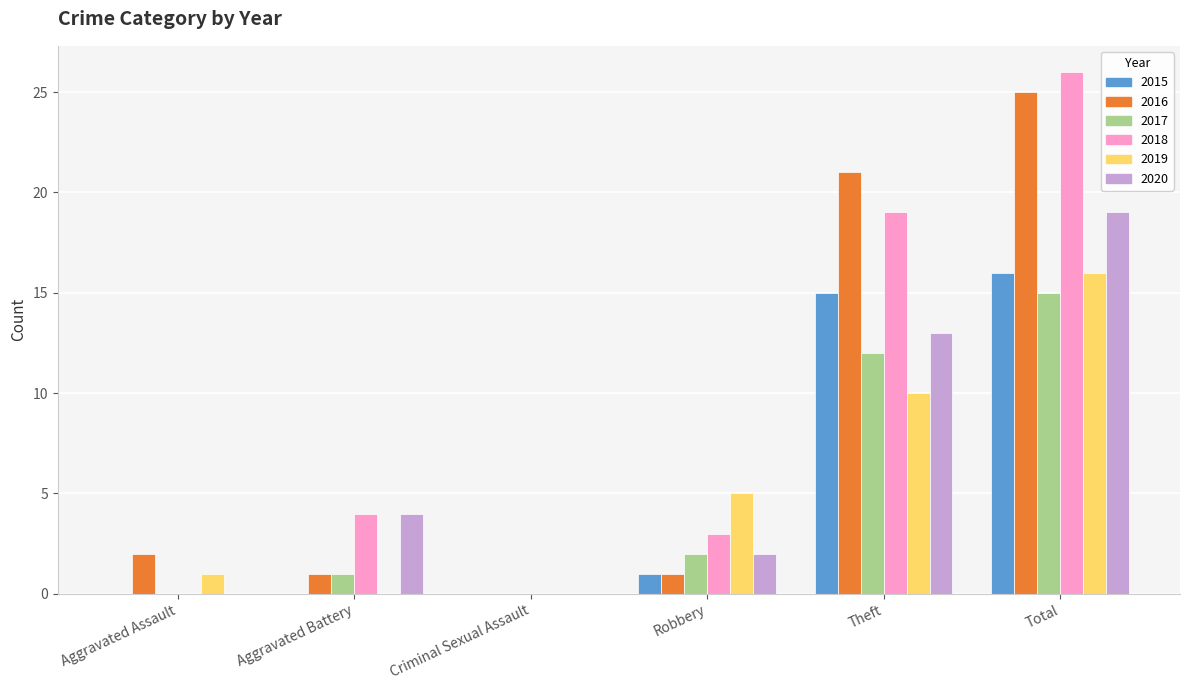

How many data points does each series have?

6